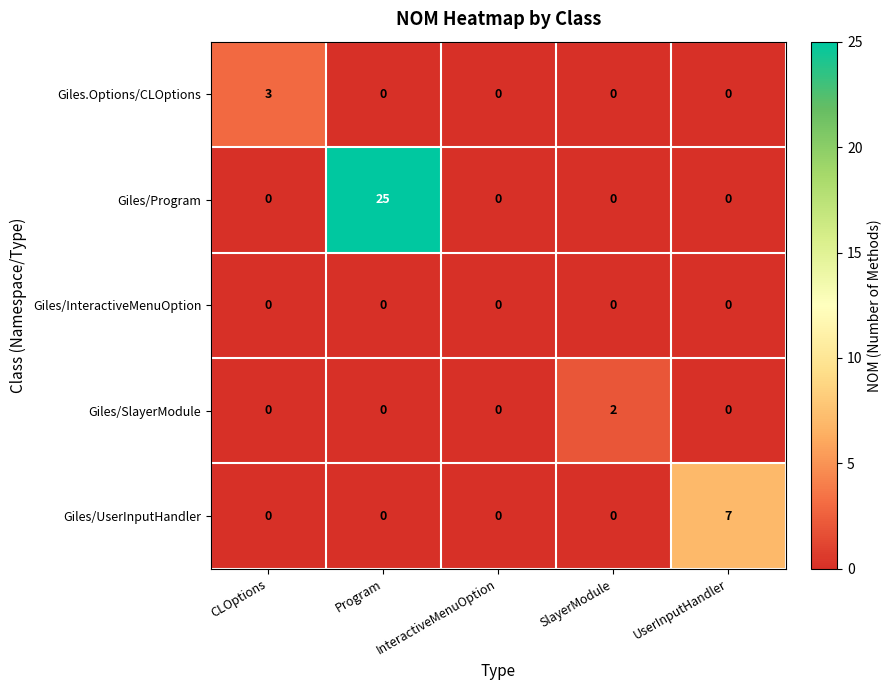

What is the difference between the highest and lowest values at SlayerModule?

2